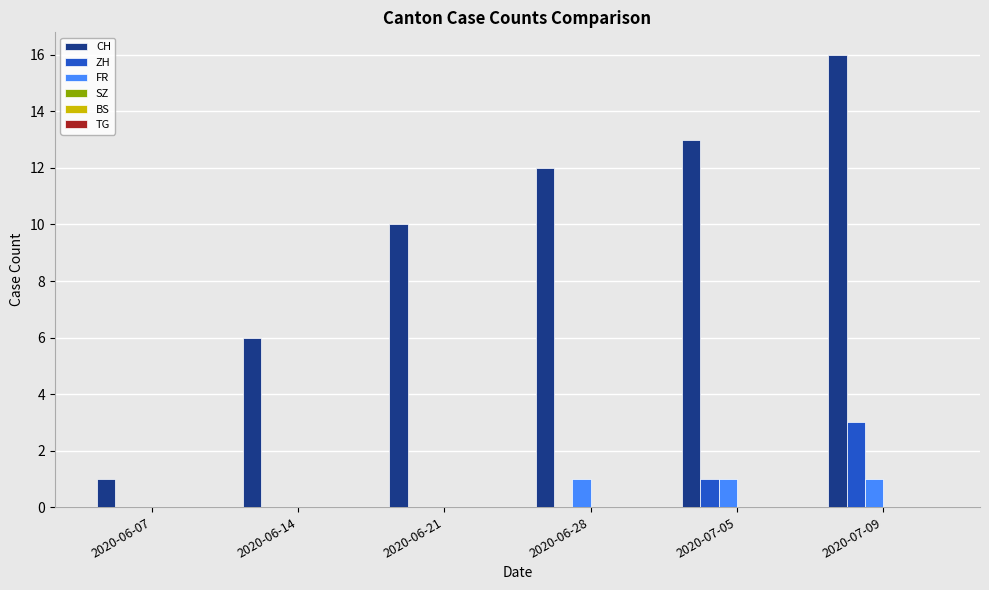

Is the value of CH at 2020-06-28 greater than the value of FR at 2020-06-07?

Yes